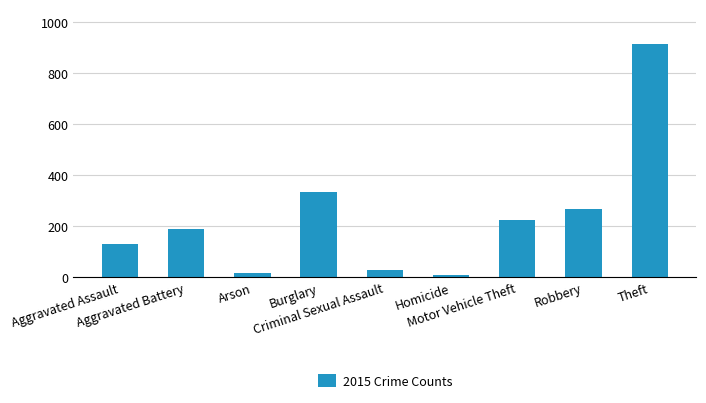

What is the value of the 7th bar from the left?

225